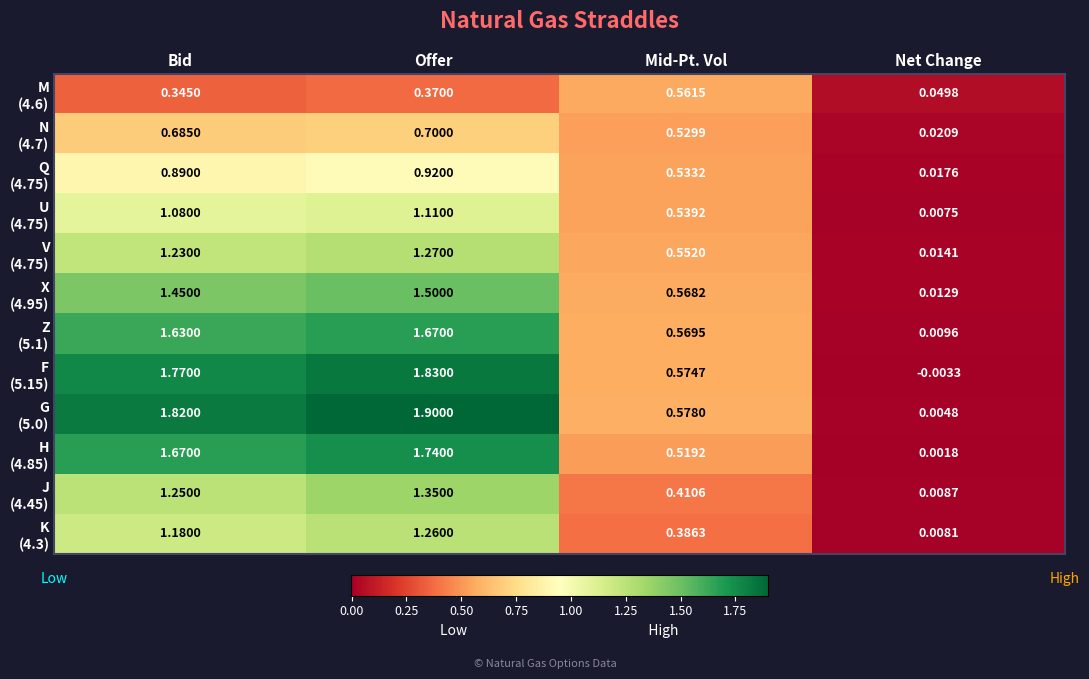

At which category does the chart reach its minimum across all series?

Net Change